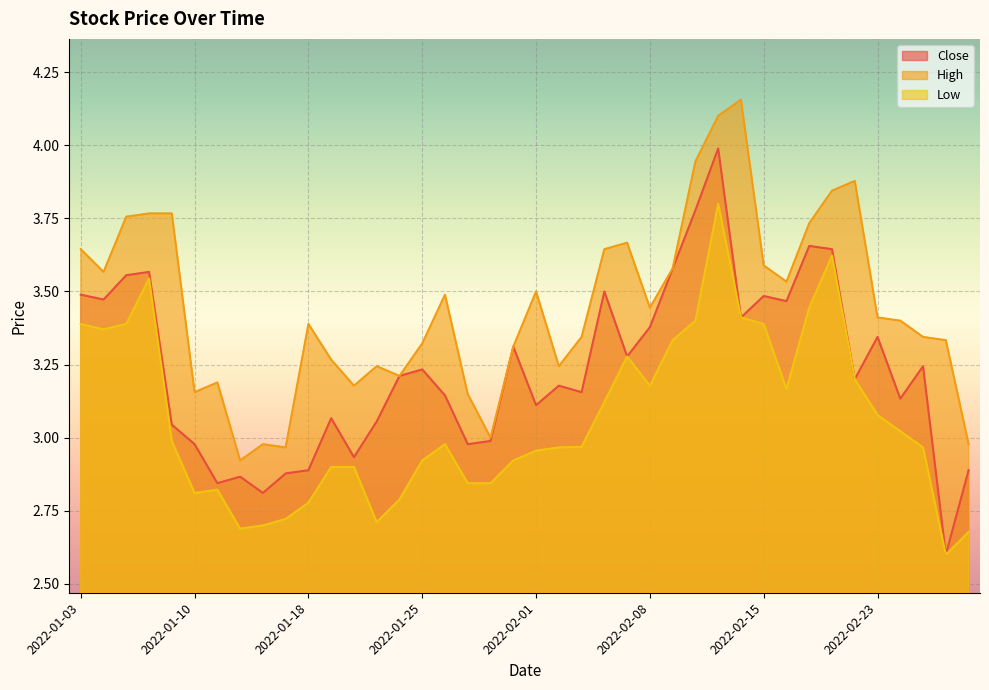

What is the difference between the maximum and minimum values in the High series?

1.2